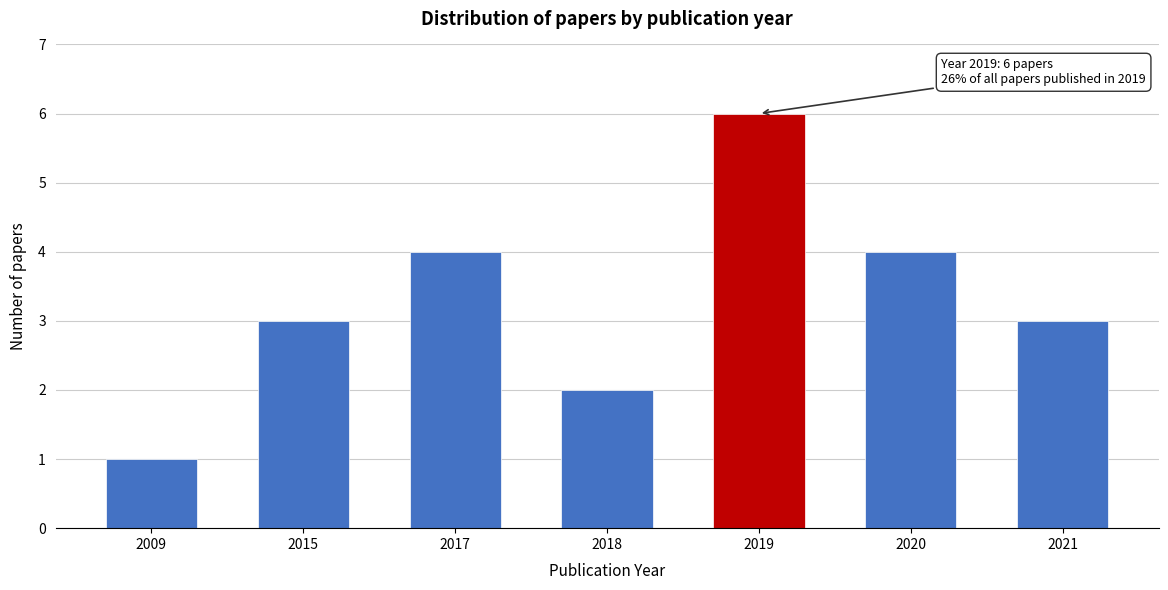

Reading left to right, list all the values displayed in this chart.

2009=1	2015=3	2017=4	2018=2	2019=6	2020=4	2021=3